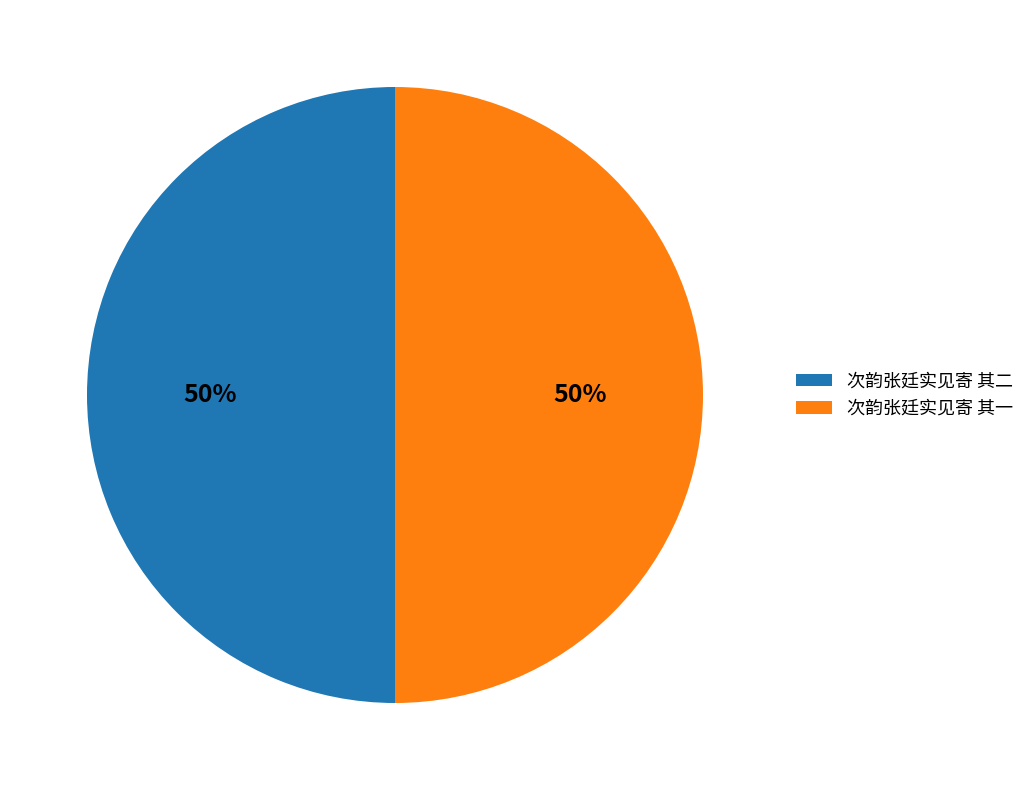

To the nearest percent, what percentage of the pie is 次韵张廷实见寄 其二?

50%